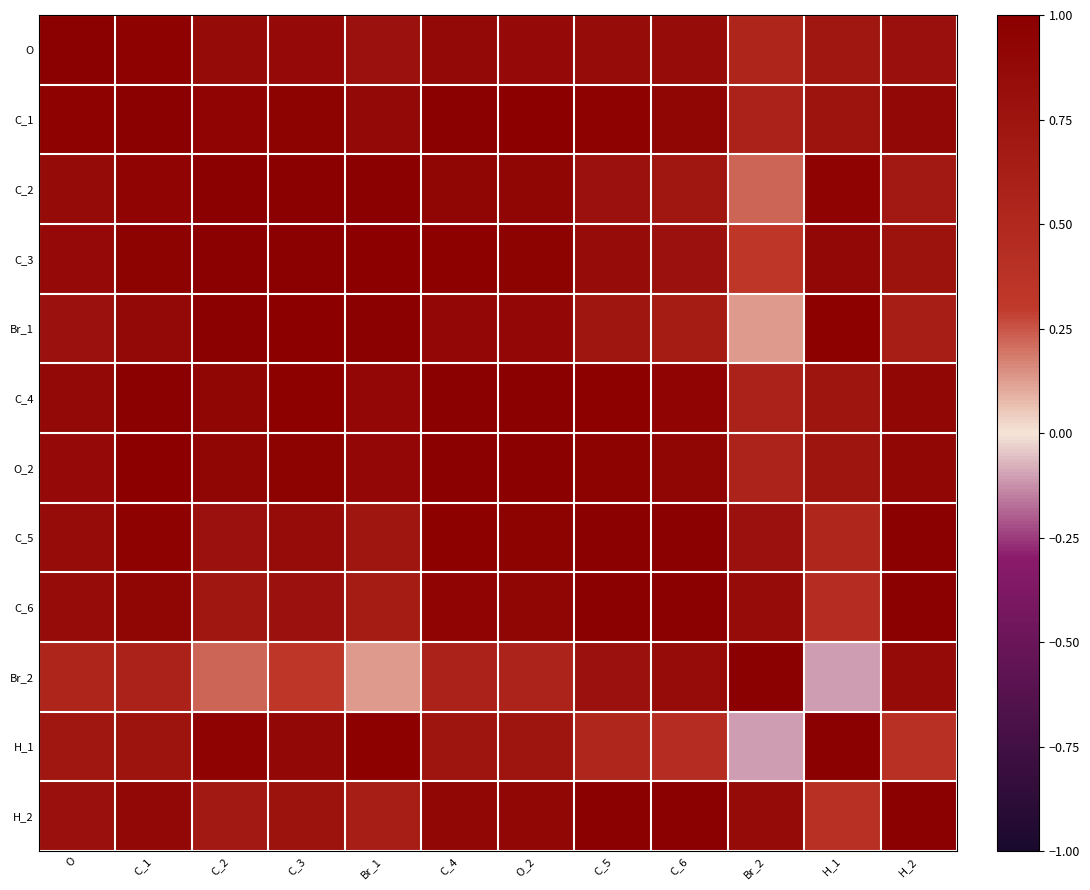

Reading right to left, list all the values displayed in this chart.

O: H_2=0.8	H_1=0.7	Br_2=0.5	C_6=0.8	C_5=0.8	O_2=0.9	C_4=0.9	Br_1=0.8	C_3=0.9	C_2=0.9	C_1=0.9	O=1.0
C_1: H_2=0.9	H_1=0.8	Br_2=0.6	C_6=0.9	C_5=0.9	O_2=1.0	C_4=1.0	Br_1=0.9	C_3=1.0	C_2=0.9	C_1=1.0	O=0.9
C_2: H_2=0.7	H_1=0.9	Br_2=0.2	C_6=0.7	C_5=0.8	O_2=0.9	C_4=0.9	Br_1=1.0	C_3=1.0	C_2=1.0	C_1=0.9	O=0.9
C_3: H_2=0.8	H_1=0.9	Br_2=0.3	C_6=0.8	C_5=0.9	O_2=1.0	C_4=1.0	Br_1=1.0	C_3=1.0	C_2=1.0	C_1=1.0	O=0.9
Br_1: H_2=0.6	H_1=1.0	Br_2=0.1	C_6=0.6	C_5=0.7	O_2=0.9	C_4=0.9	Br_1=1.0	C_3=1.0	C_2=1.0	C_1=0.9	O=0.8
C_4: H_2=0.9	H_1=0.7	Br_2=0.6	C_6=0.9	C_5=1.0	O_2=1.0	C_4=1.0	Br_1=0.9	C_3=1.0	C_2=0.9	C_1=1.0	O=0.9
O_2: H_2=0.9	H_1=0.7	Br_2=0.6	C_6=0.9	C_5=1.0	O_2=1.0	C_4=1.0	Br_1=0.9	C_3=1.0	C_2=0.9	C_1=1.0	O=0.9
C_5: H_2=1.0	H_1=0.5	Br_2=0.8	C_6=1.0	C_5=1.0	O_2=1.0	C_4=1.0	Br_1=0.7	C_3=0.9	C_2=0.8	C_1=0.9	O=0.8
C_6: H_2=1.0	H_1=0.4	Br_2=0.8	C_6=1.0	C_5=1.0	O_2=0.9	C_4=0.9	Br_1=0.6	C_3=0.8	C_2=0.7	C_1=0.9	O=0.8
Br_2: H_2=0.9	H_1=-0.1	Br_2=1.0	C_6=0.8	C_5=0.8	O_2=0.6	C_4=0.6	Br_1=0.1	C_3=0.3	C_2=0.2	C_1=0.6	O=0.5
H_1: H_2=0.4	H_1=1.0	Br_2=-0.1	C_6=0.4	C_5=0.5	O_2=0.7	C_4=0.7	Br_1=1.0	C_3=0.9	C_2=0.9	C_1=0.8	O=0.7
H_2: H_2=1.0	H_1=0.4	Br_2=0.9	C_6=1.0	C_5=1.0	O_2=0.9	C_4=0.9	Br_1=0.6	C_3=0.8	C_2=0.7	C_1=0.9	O=0.8